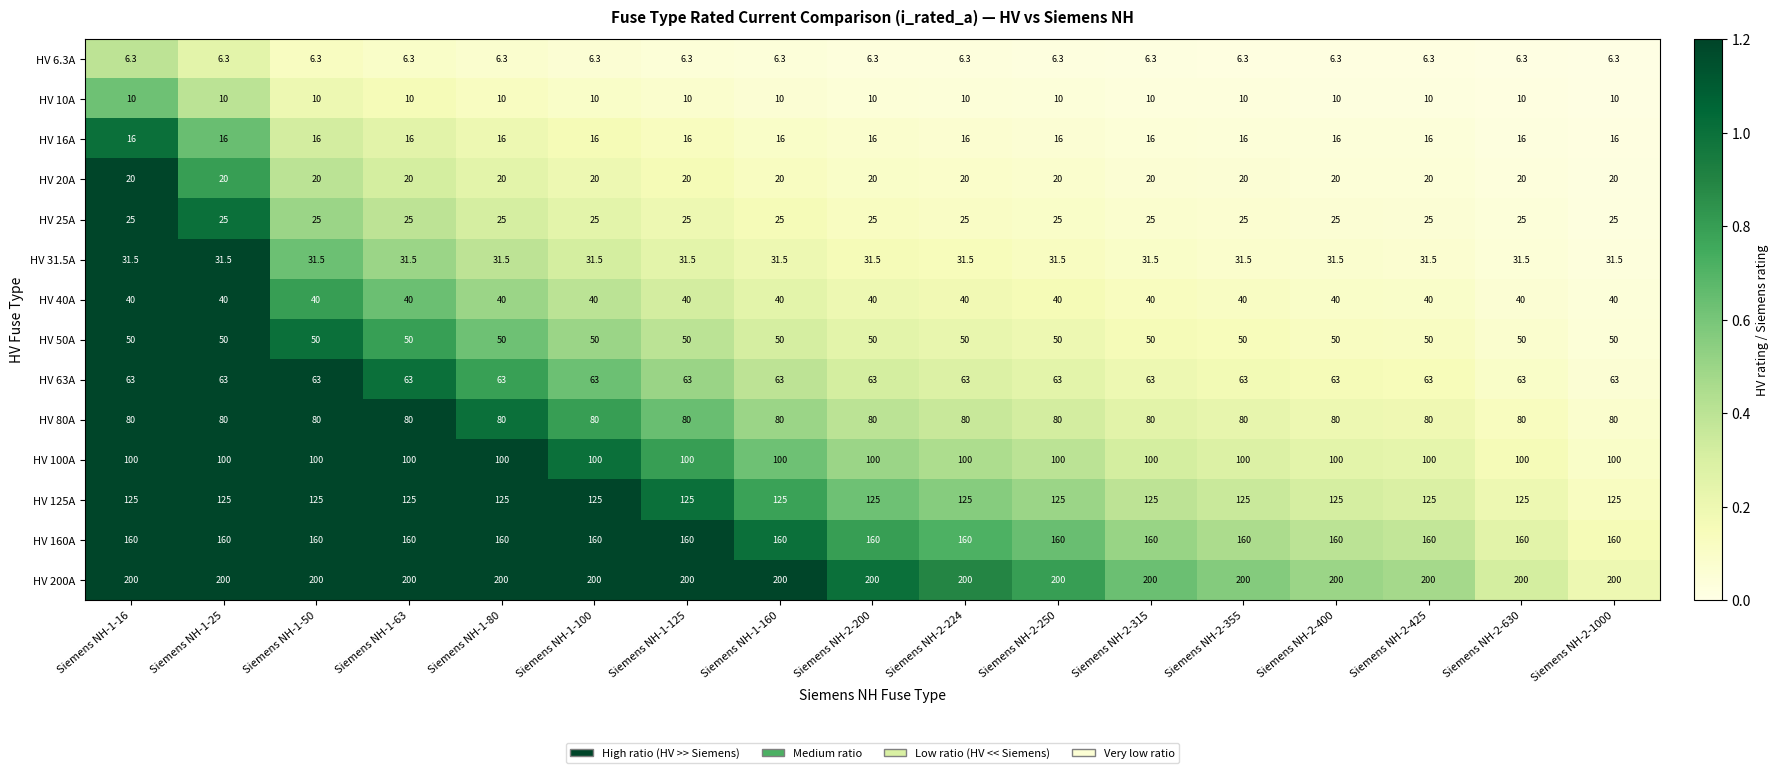

What is the average value of the HV 10A series?

10.0